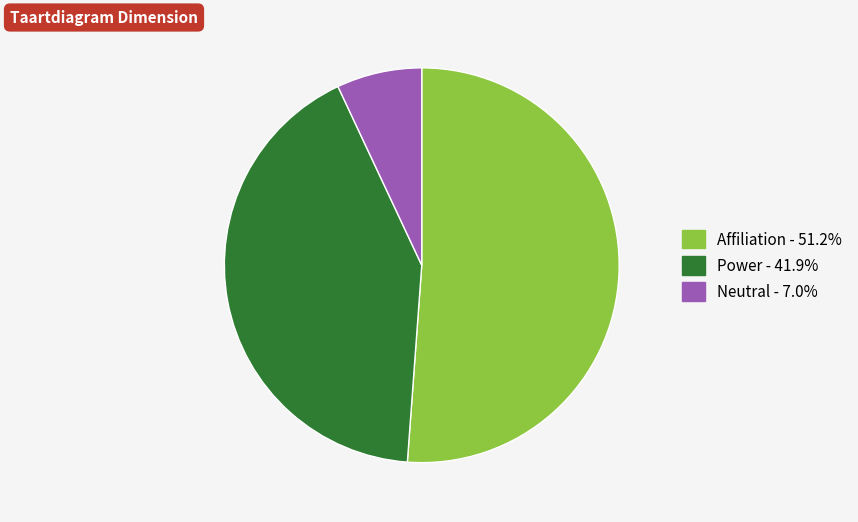

True or false: Power accounts for 42% of the total.

True